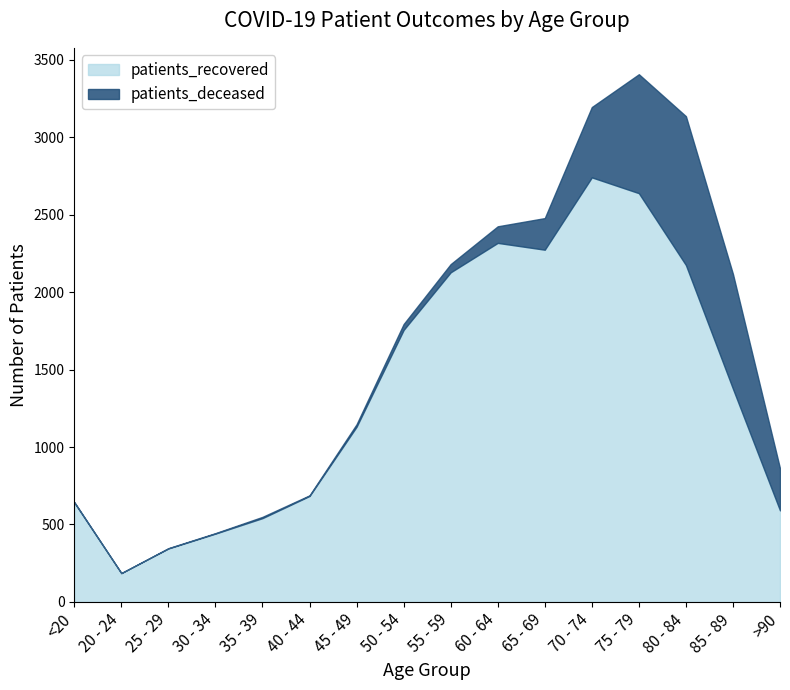

What is the sum of all patients_deceased values?

3633